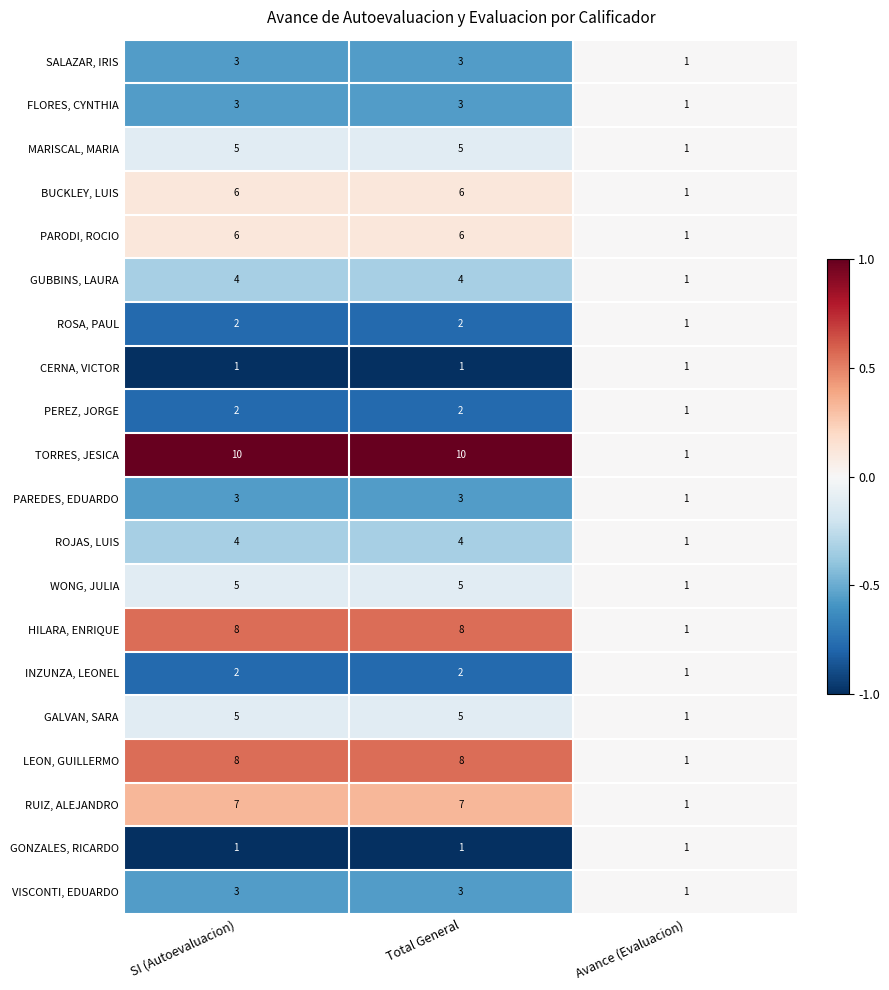

What is the difference between the highest and lowest values at SI (Autoevaluacion)?

9